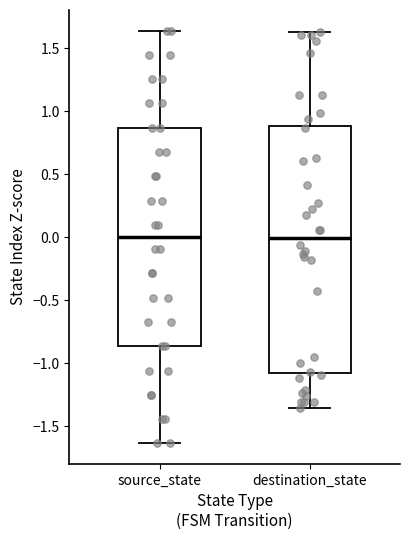

Reading left to right, read every box against the y-axis: the position of its median line, the range the box covers, and the ends of its whiskers. The values are not printed on the chart, so give them approximately, as read against the axis.

source_state: median 0.00, box -0.85 to 0.85, whiskers -1.65 to 1.65
destination_state: median 0.00, box -1.10 to 0.90, whiskers -1.35 to 1.65